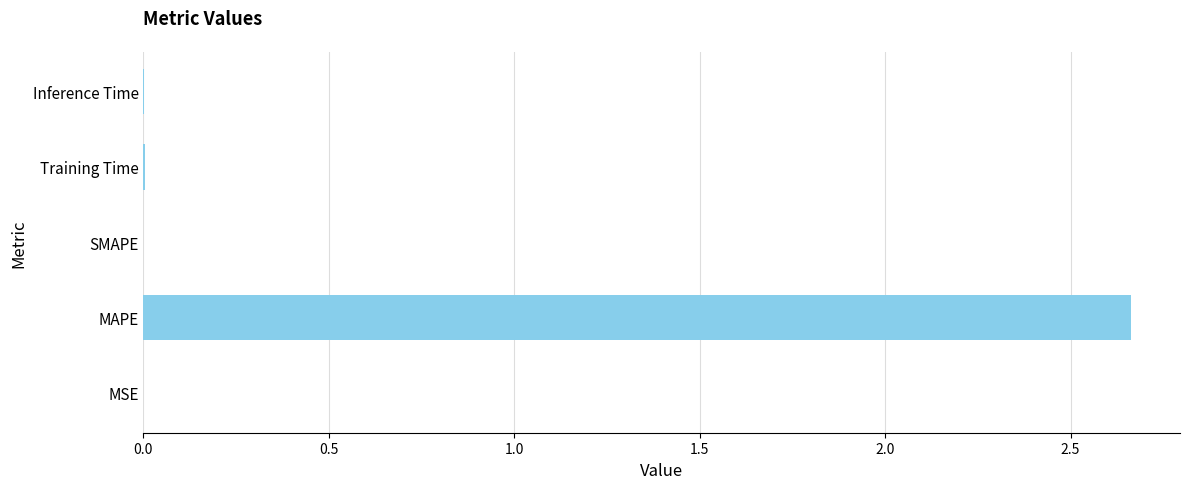

Are the bars grouped side by side (vs. stacked)?

No